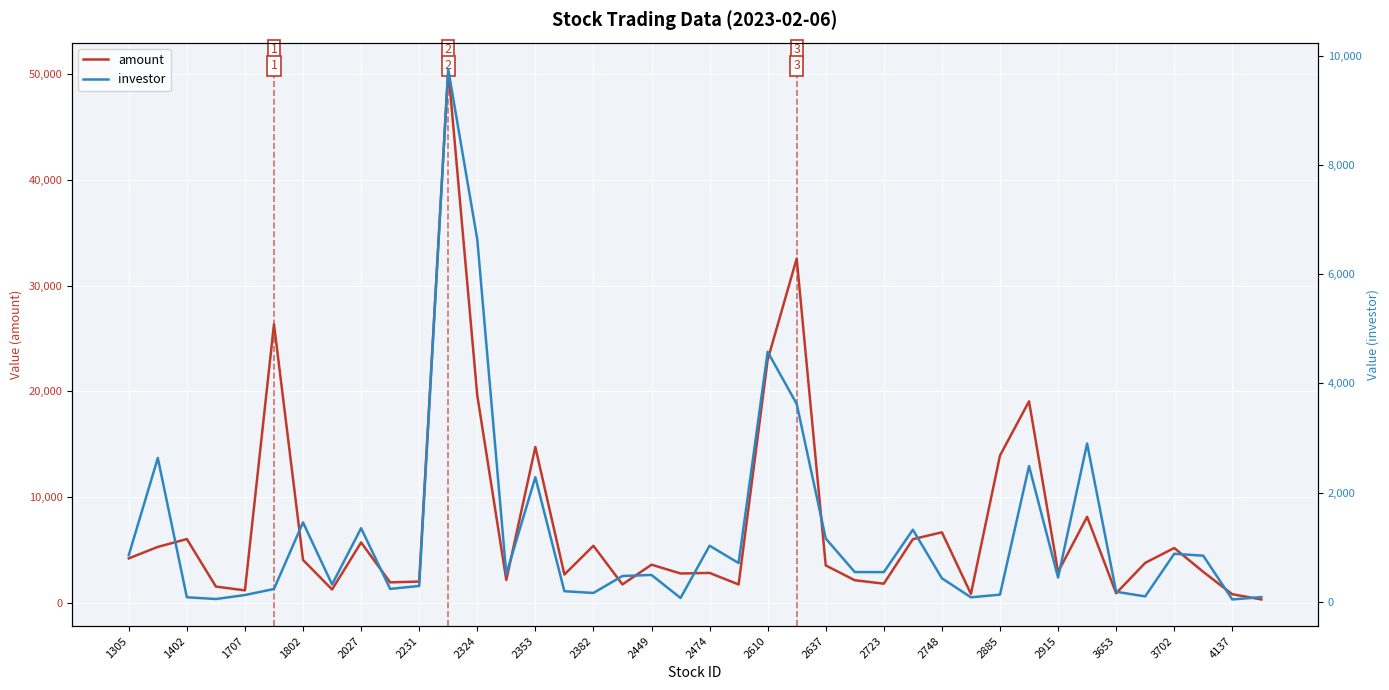

True or false: investor has a value of 96 at 35.

True